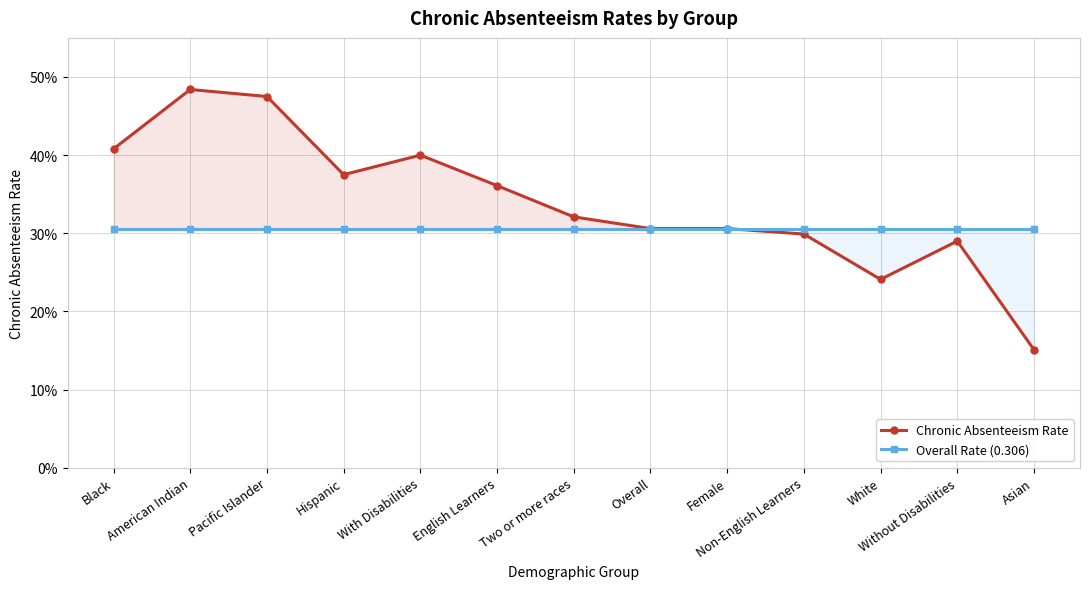

Count the number of data series in this chart.

2